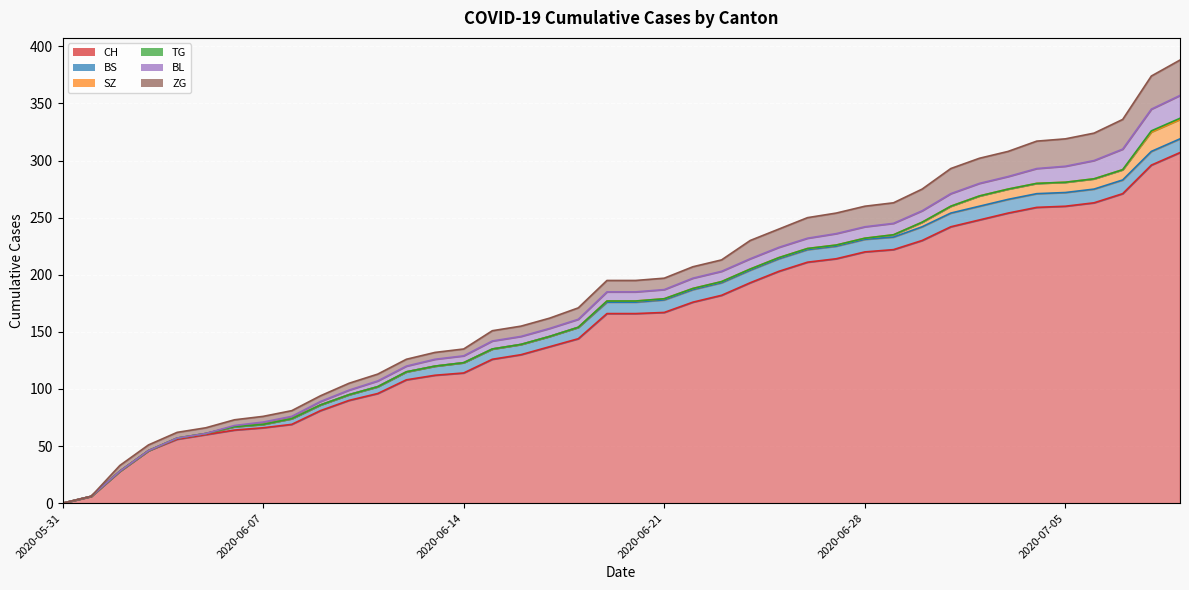

Which category has the lowest value across all series?

2020-05-31